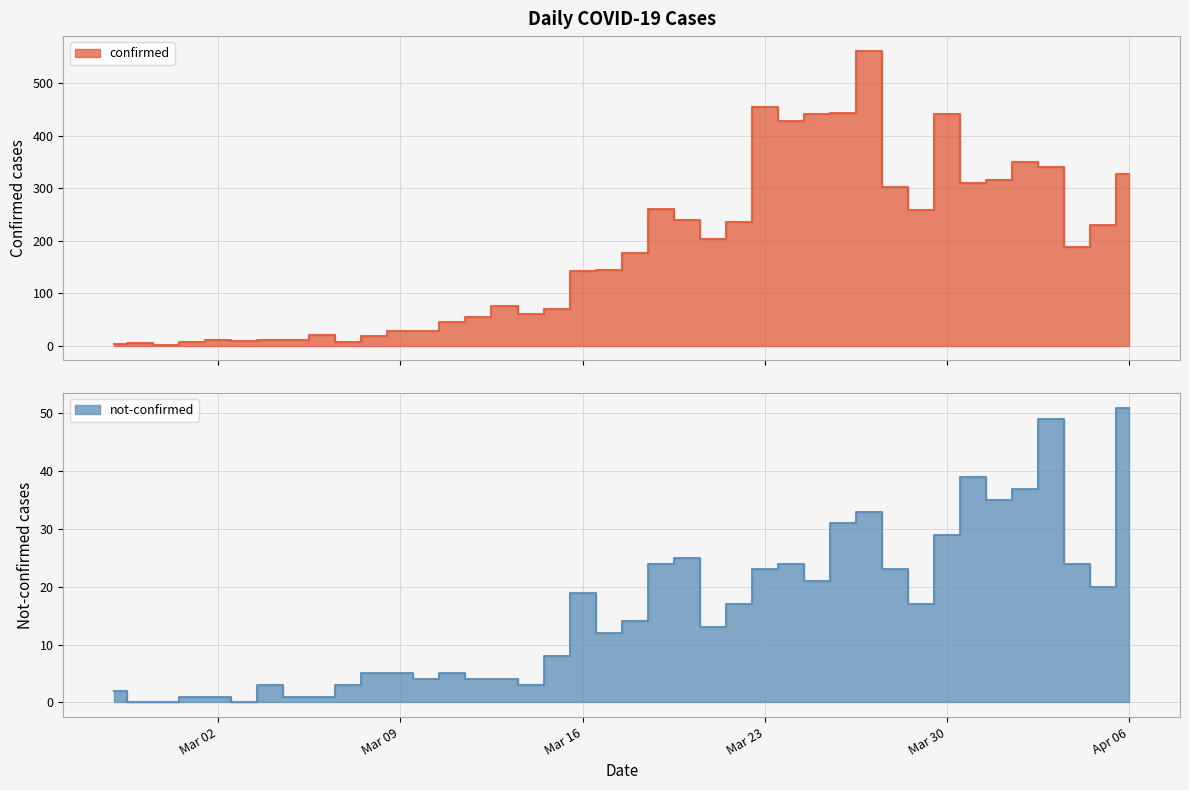

The not-confirmed series shows 23 at 2020-03-28. True or false?

True